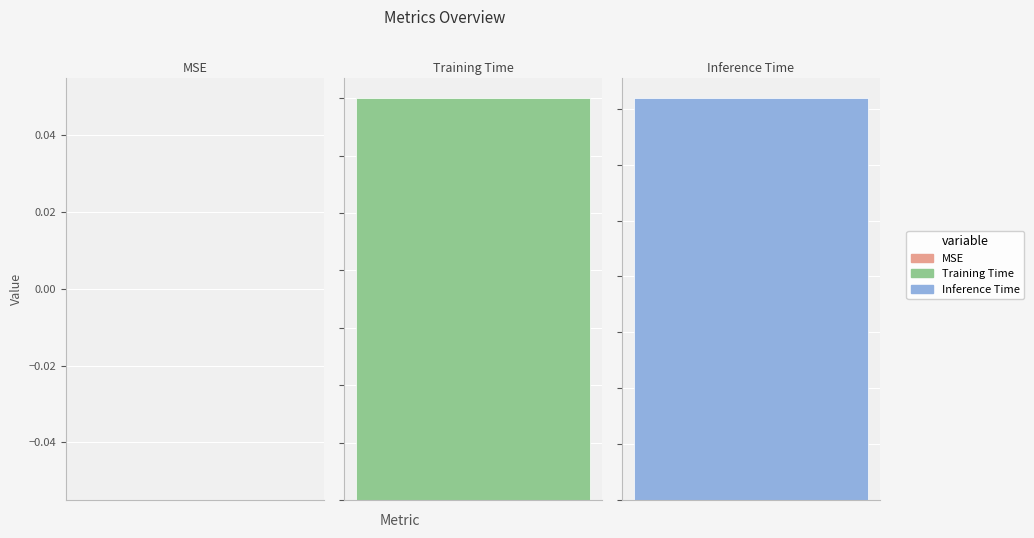

At which category does the chart reach its minimum across all series?

MSE